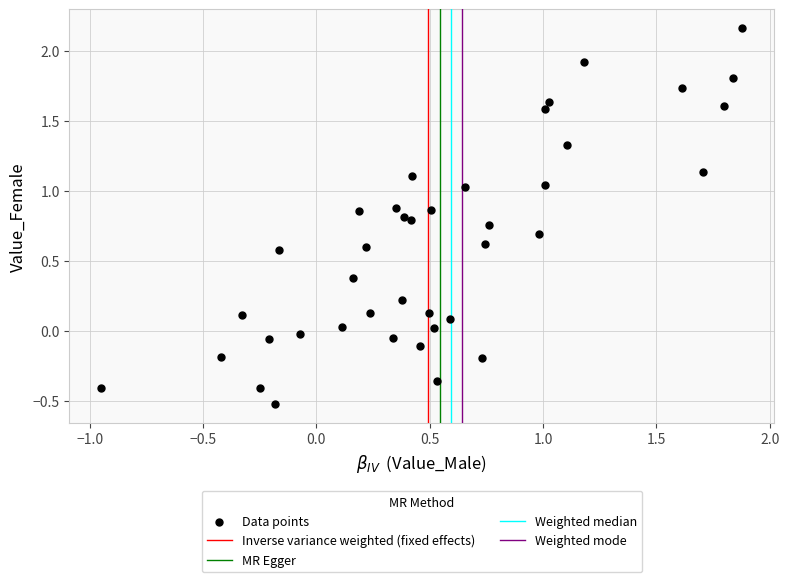

What is the range of X values (max minus min)?

2.8